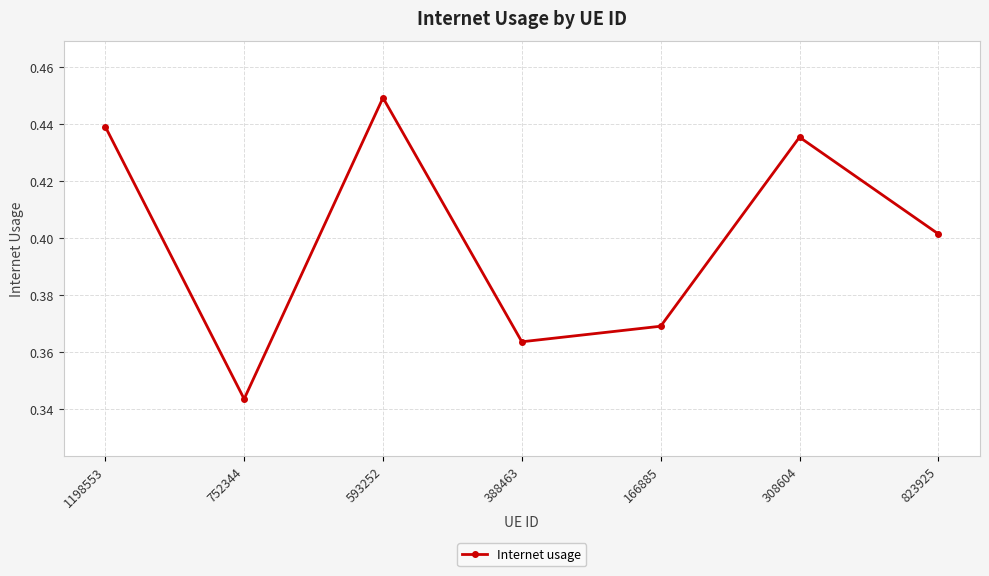

Where is the data nearest to the value 0?

752344